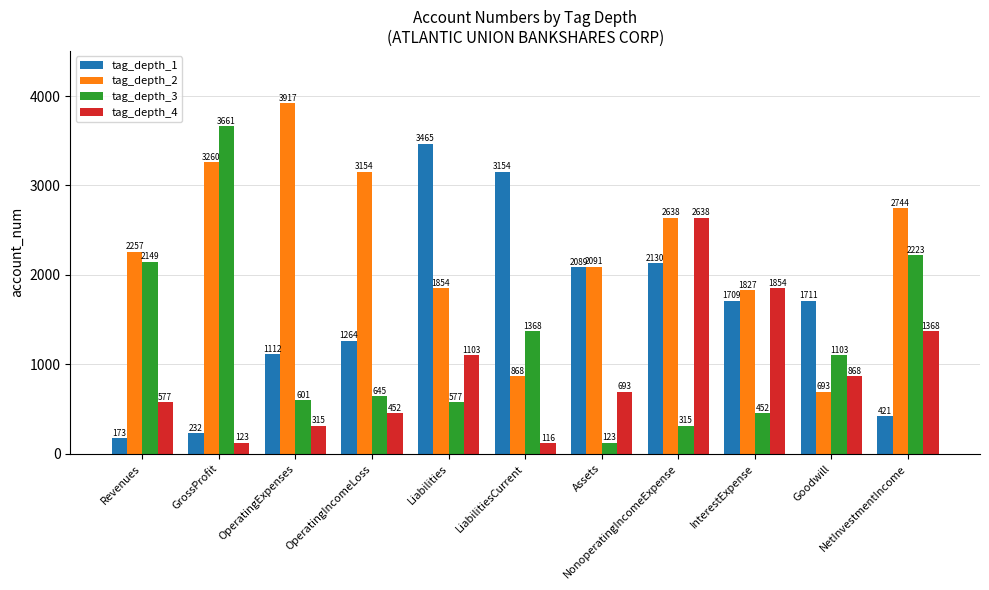

What is the sum of all tag_depth_4 values?

10107